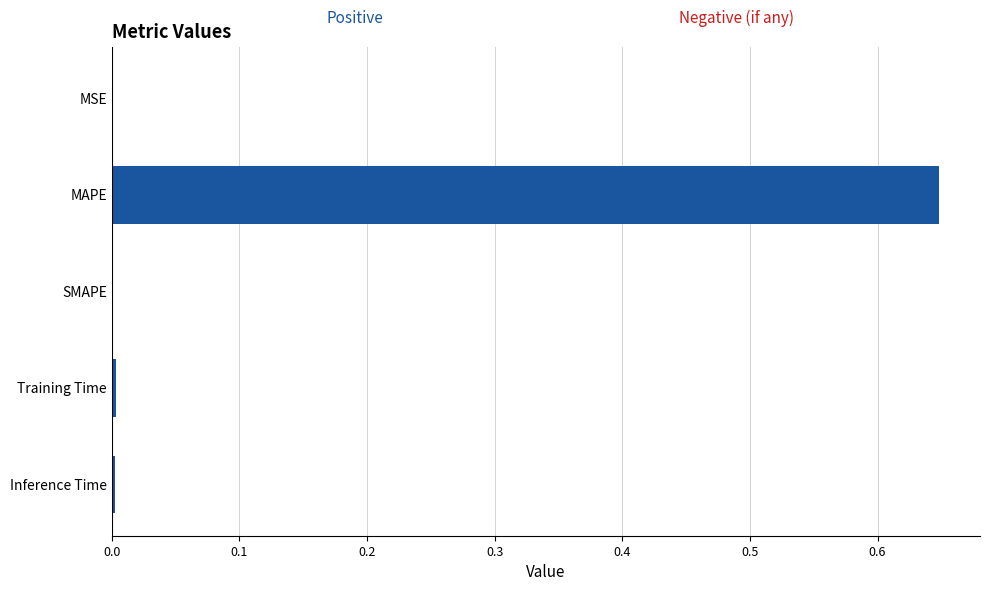

Is it true that the value at SMAPE is 0.0?

True